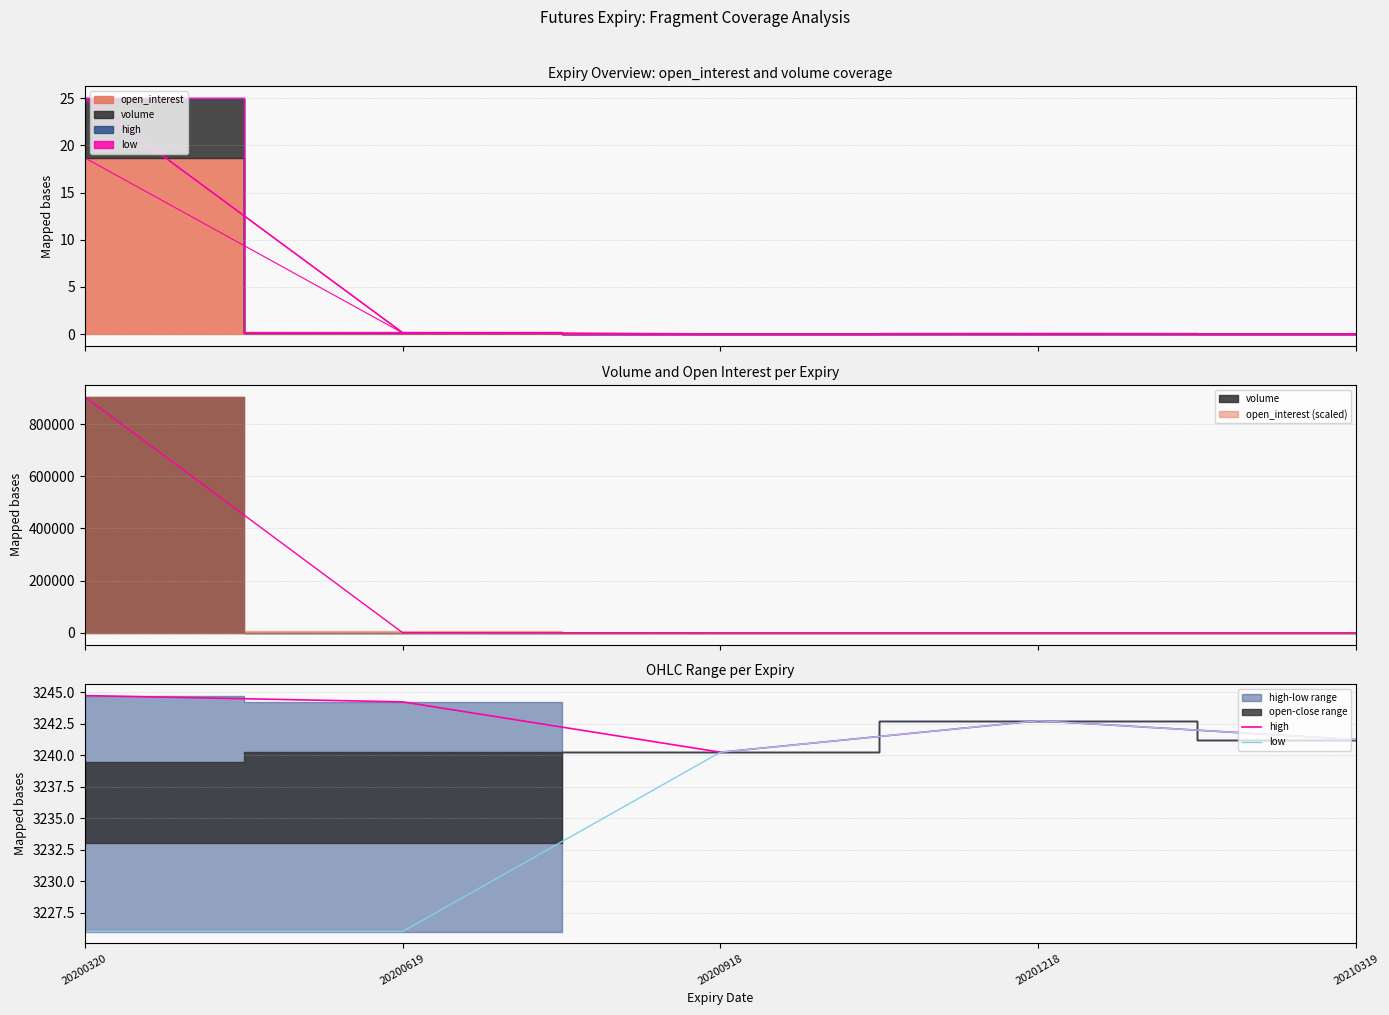

At which category is the sum across all series the highest?

20201218